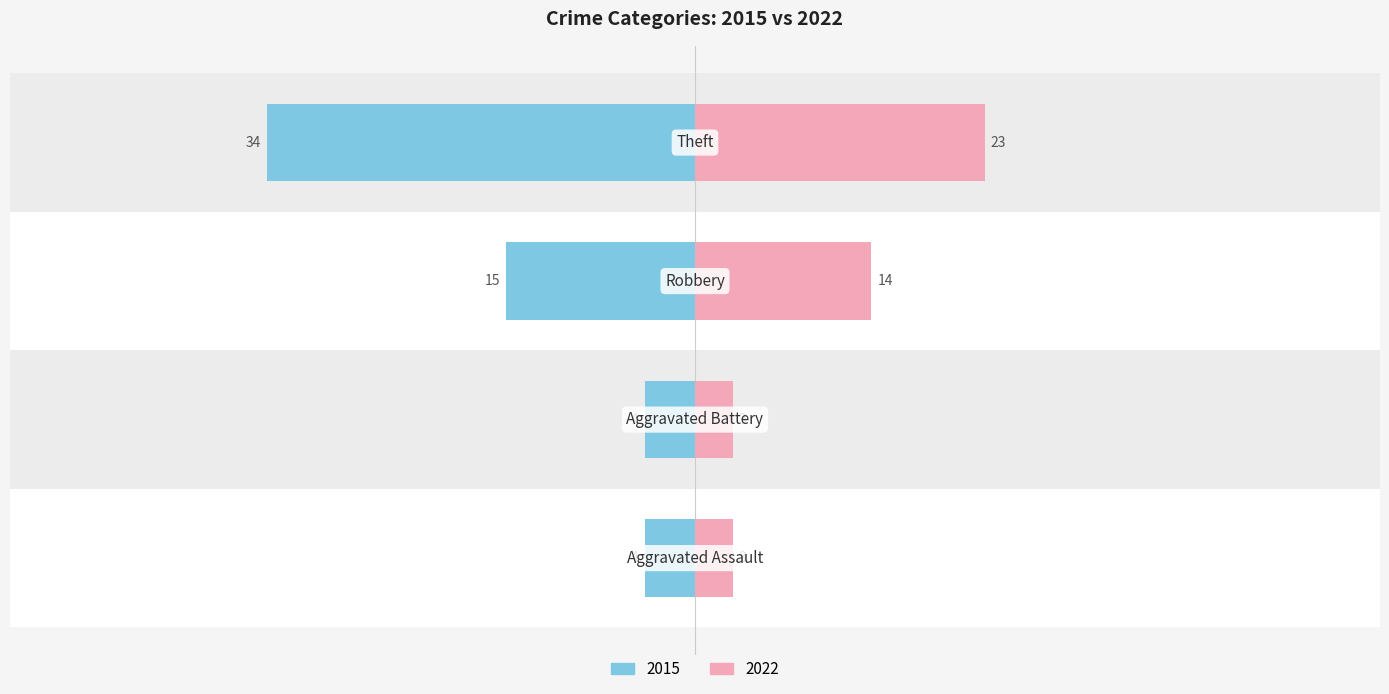

What is the minimum value for 2022?

3